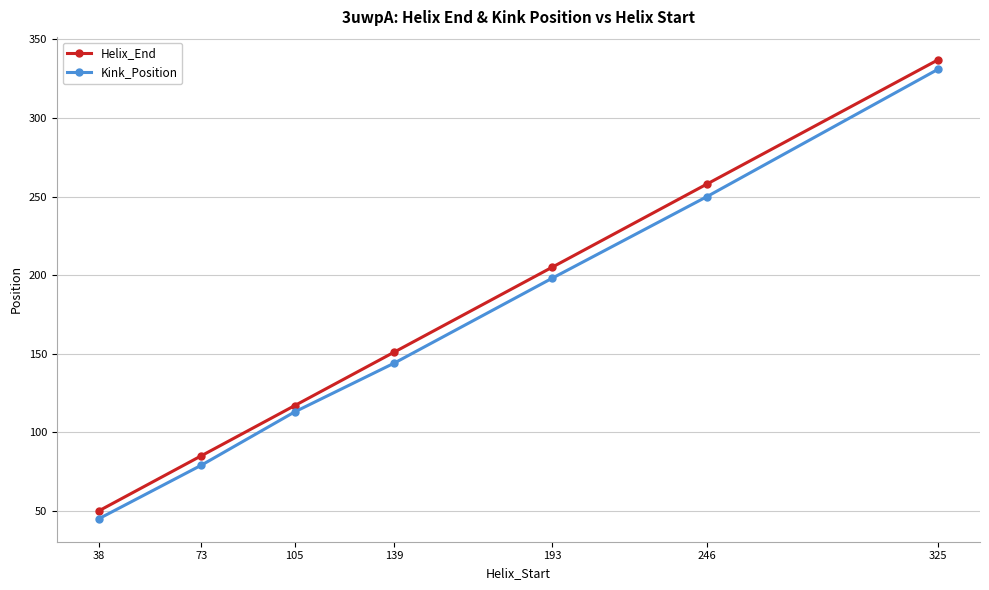

What is the average value of the Helix_End series?

172